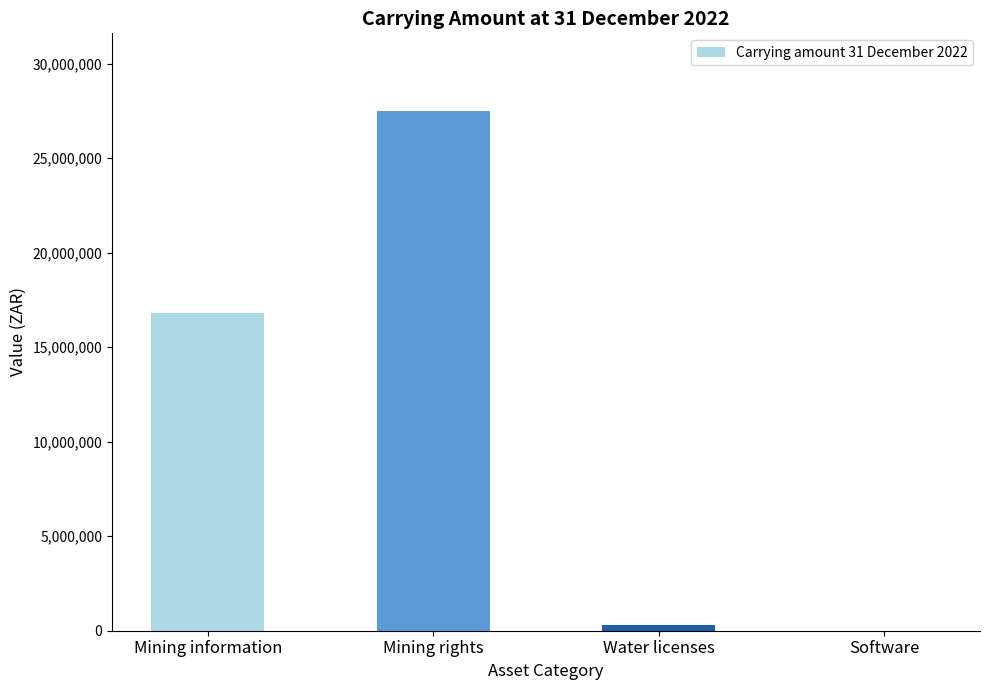

Reading left to right, transcribe all the data shown in this chart.

Mining information=16800000	Mining rights=27483285	Water licenses=310173	Software=0